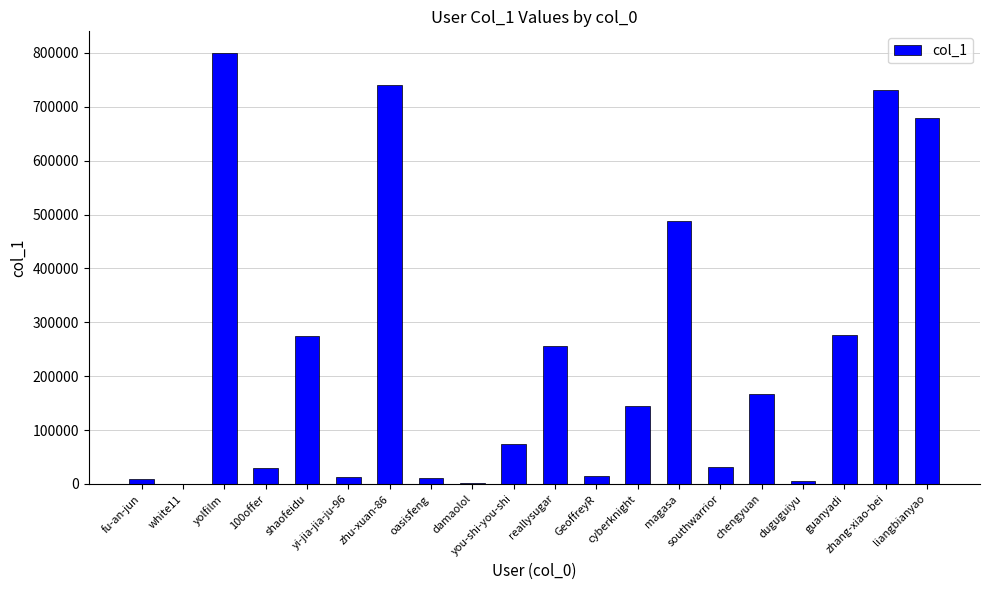

Does the chart contain stacked bars?

No